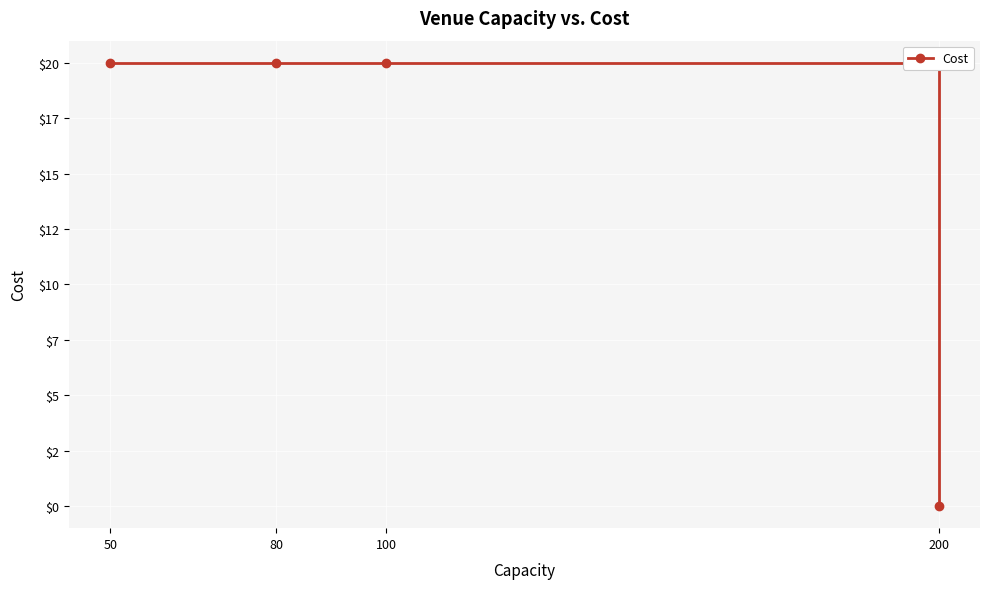

True or false: there are more than 2 points higher than both neighbors.

False